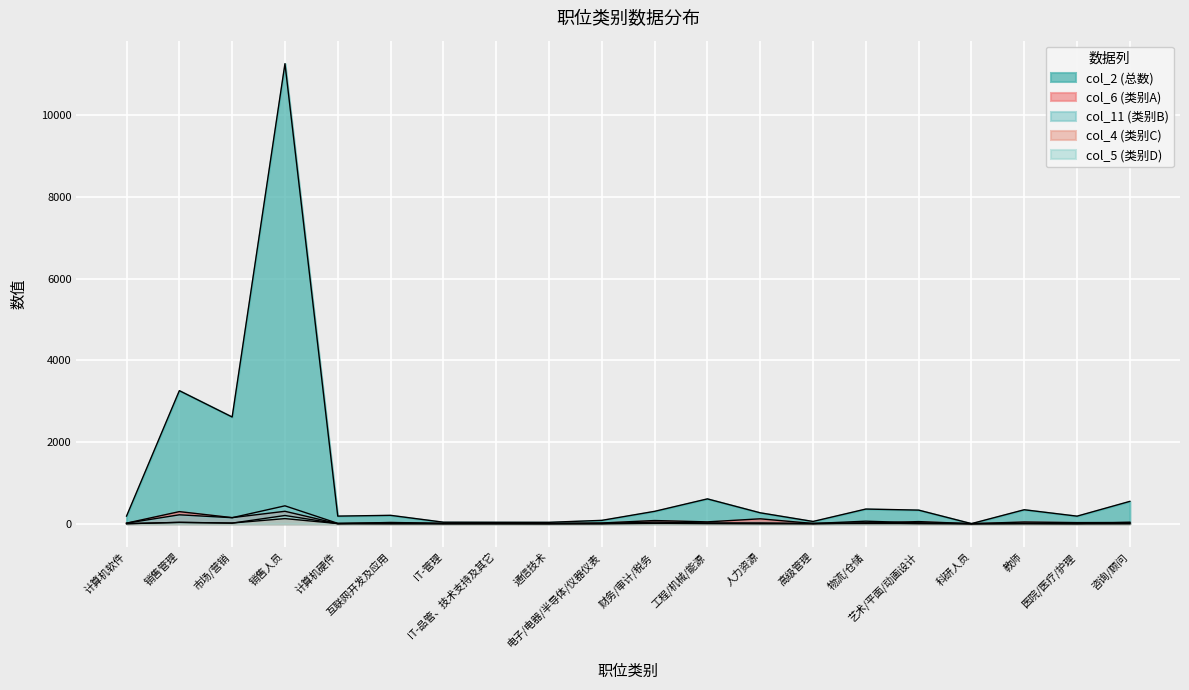

Reading left to right, transcribe all the data shown in this chart.

col_2: 计算机软件=186	销售管理=3257	市场/营销=2612	销售人员=11264	计算机硬件=185	互联网开发及应用=204	IT-管理=36	IT-品管、技术支持及其它=34	通信技术=33	电子/电器/半导体/仪器仪表=81	财务/审计/税务=302	工程/机械/能源=607	人力资源=266	高级管理=54	物流/仓储=358	艺术/平面/动画设计=332	科研人员=1	教师=341	医院/医疗/护理=184	咨询/顾问=546
col_6: 计算机软件=13	销售管理=295	市场/营销=148	销售人员=303	计算机硬件=0	互联网开发及应用=30	IT-管理=8	IT-品管、技术支持及其它=5	通信技术=7	电子/电器/半导体/仪器仪表=17	财务/审计/税务=77	工程/机械/能源=44	人力资源=119	高级管理=5	物流/仓储=12	艺术/平面/动画设计=51	科研人员=0	教师=41	医院/医疗/护理=26	咨询/顾问=29
col_11: 计算机软件=12	销售管理=217	市场/营销=146	销售人员=437	计算机硬件=8	互联网开发及应用=21	IT-管理=4	IT-品管、技术支持及其它=7	通信技术=2	电子/电器/半导体/仪器仪表=3	财务/审计/税务=39	工程/机械/能源=17	人力资源=17	高级管理=4	物流/仓储=61	艺术/平面/动画设计=21	科研人员=0	教师=8	医院/医疗/护理=4	咨询/顾问=33
col_4: 计算机软件=0	销售管理=31	市场/营销=16	销售人员=124	计算机硬件=3	互联网开发及应用=0	IT-管理=0	IT-品管、技术支持及其它=1	通信技术=0	电子/电器/半导体/仪器仪表=2	财务/审计/税务=11	工程/机械/能源=3	人力资源=5	高级管理=0	物流/仓储=20	艺术/平面/动画设计=3	科研人员=0	教师=2	医院/医疗/护理=0	咨询/顾问=2
col_5: 计算机软件=0	销售管理=32	市场/营销=13	销售人员=200	计算机硬件=0	互联网开发及应用=0	IT-管理=0	IT-品管、技术支持及其它=0	通信技术=0	电子/电器/半导体/仪器仪表=1	财务/审计/税务=7	工程/机械/能源=7	人力资源=0	高级管理=2	物流/仓储=4	艺术/平面/动画设计=4	科研人员=0	教师=2	医院/医疗/护理=0	咨询/顾问=1